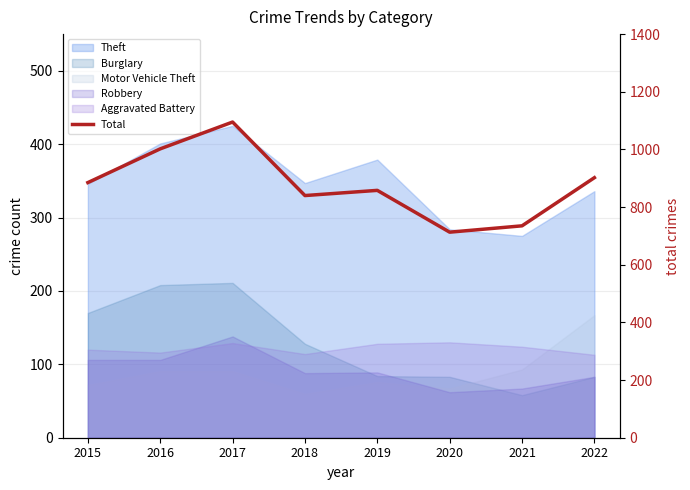

Reading right to left, what are all the values shown in this chart?

902	735	713	858	840	1095	1002	885